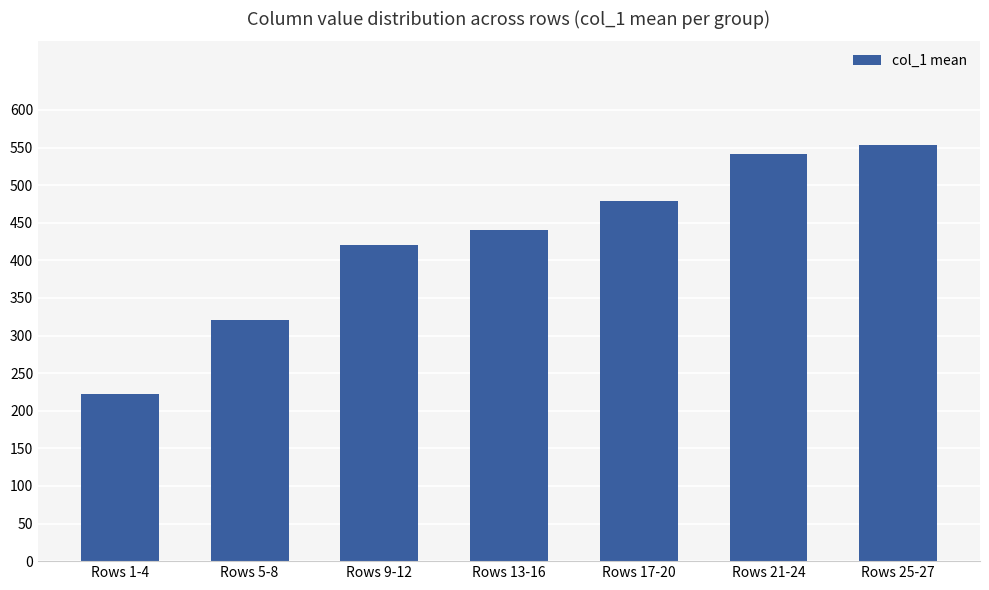

What is the ratio of the value at Rows 13-16 to the value at Rows 25-27?

0.8